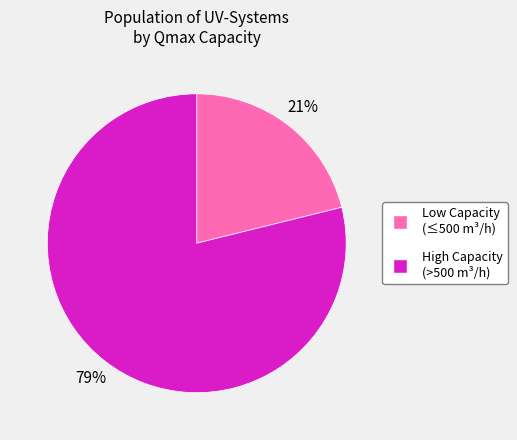

To the nearest percent, what is the average slice percentage?

50%